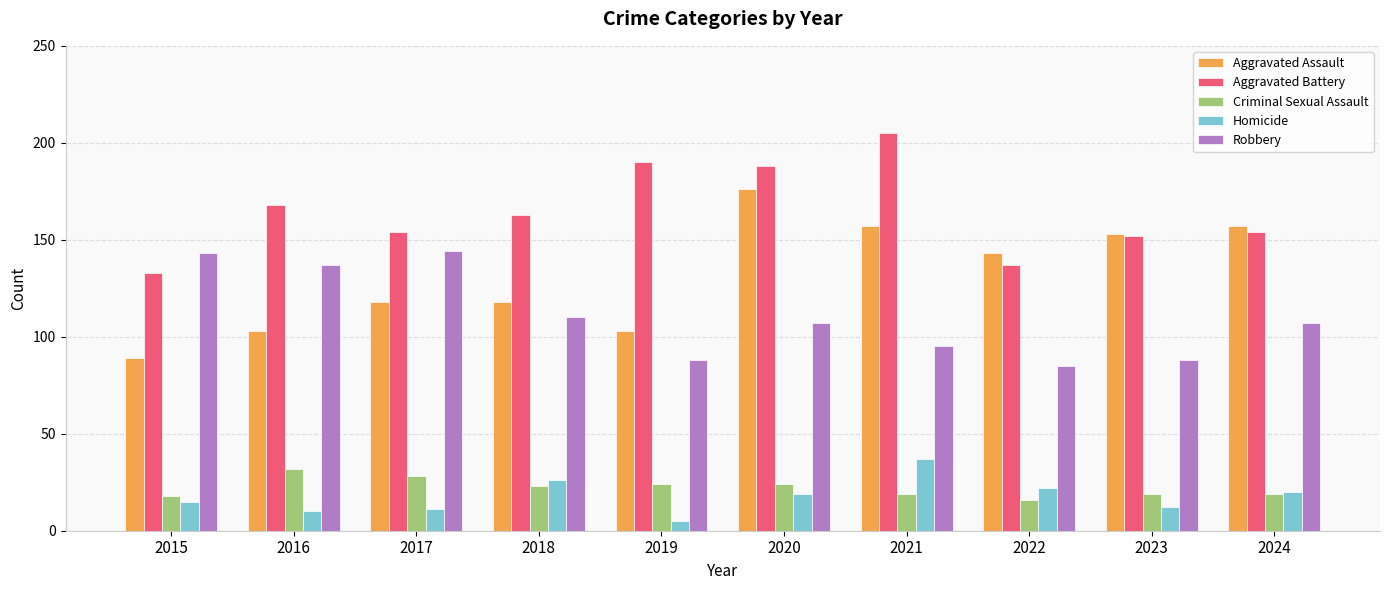

Reading left to right, list all the values displayed in this chart.

Aggravated Assault: 2015=89	2016=103	2017=118	2018=118	2019=103	2020=176	2021=157	2022=143	2023=153	2024=157
Aggravated Battery: 2015=133	2016=168	2017=154	2018=163	2019=190	2020=188	2021=205	2022=137	2023=152	2024=154
Criminal Sexual Assault: 2015=18	2016=32	2017=28	2018=23	2019=24	2020=24	2021=19	2022=16	2023=19	2024=19
Homicide: 2015=15	2016=10	2017=11	2018=26	2019=5	2020=19	2021=37	2022=22	2023=12	2024=20
Robbery: 2015=143	2016=137	2017=144	2018=110	2019=88	2020=107	2021=95	2022=85	2023=88	2024=107